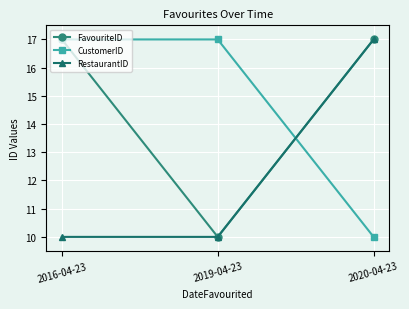

Which series changed the most between 2016-04-23 and 2019-04-23?

FavouriteID